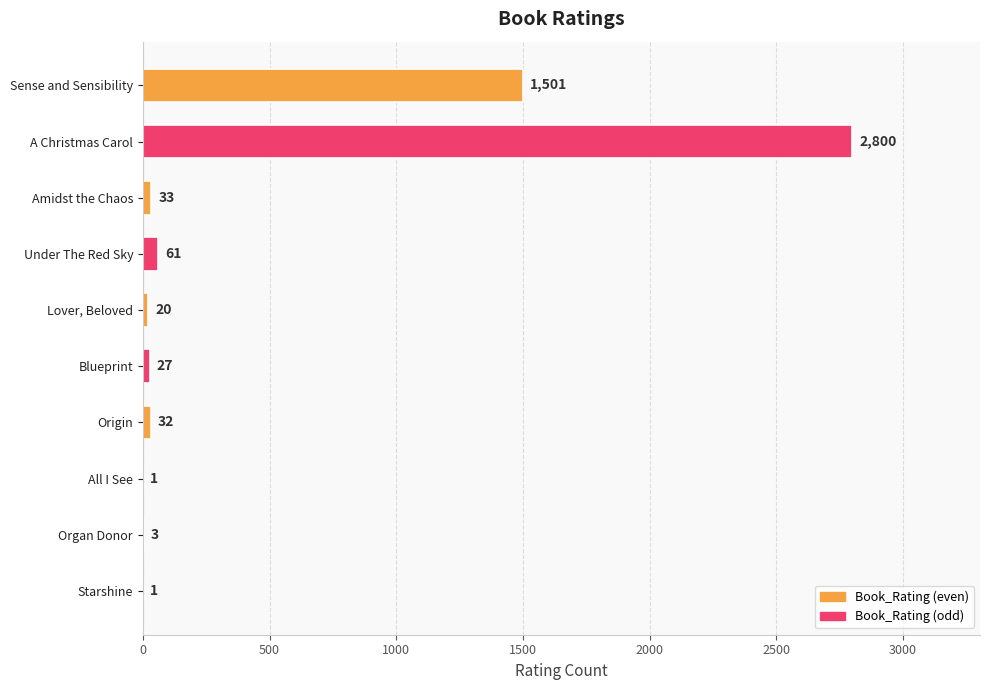

What is the sum of all values?

4479